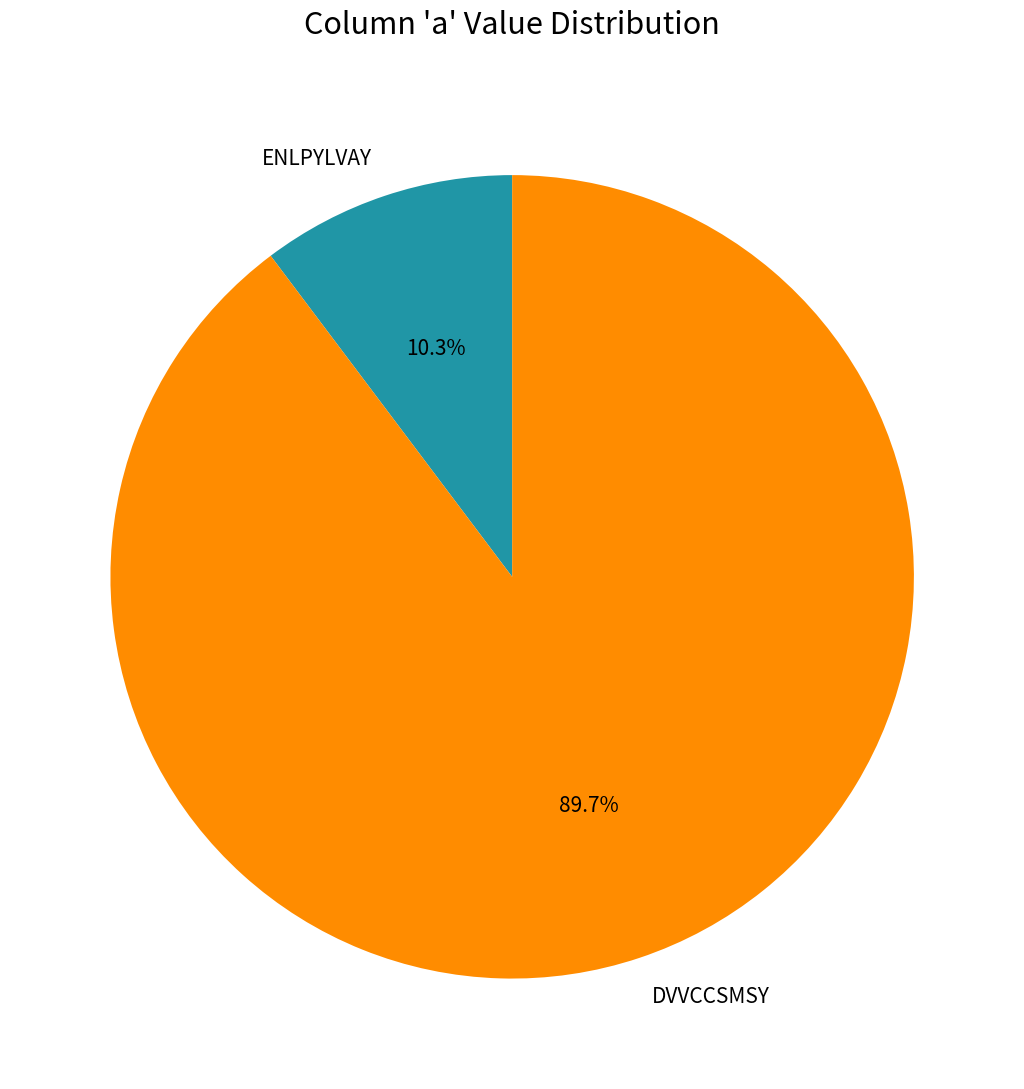

True or false: DVVCCSMSY accounts for 79% of the total.

False